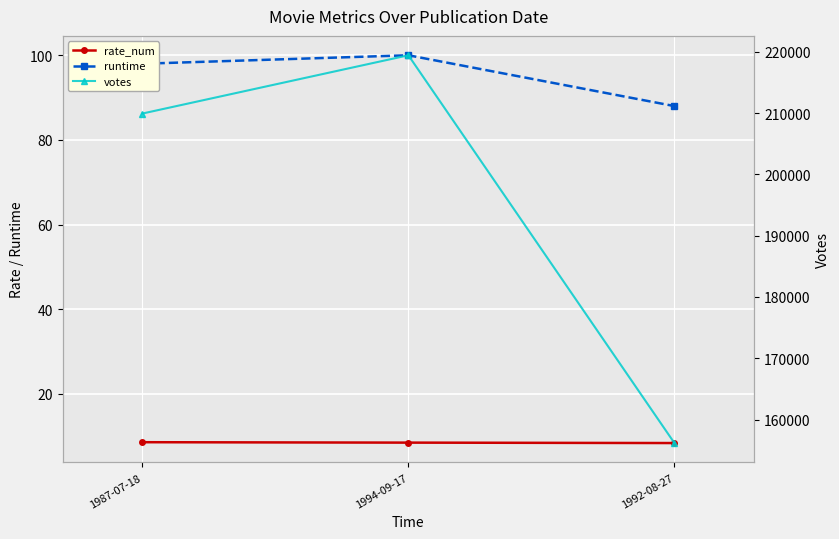

Which has a higher value, 1994-09-17 or 1992-08-27?

1994-09-17